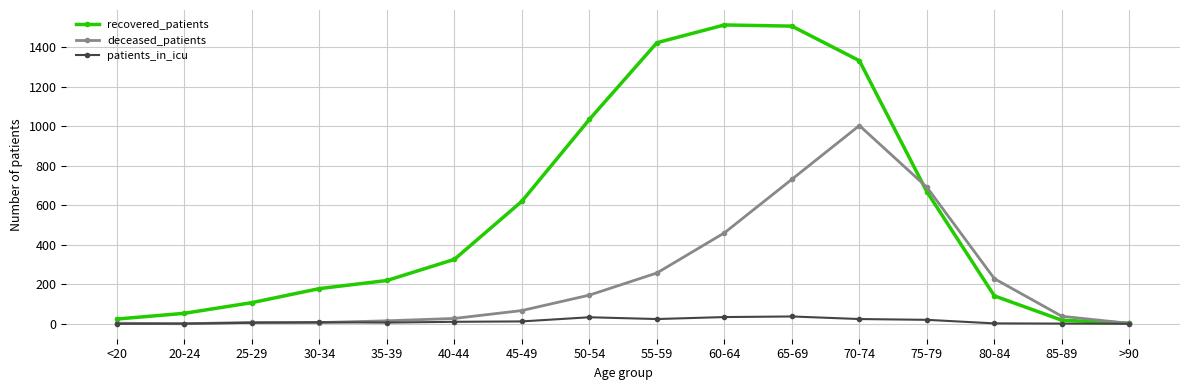

What is the greatest value displayed?

1512